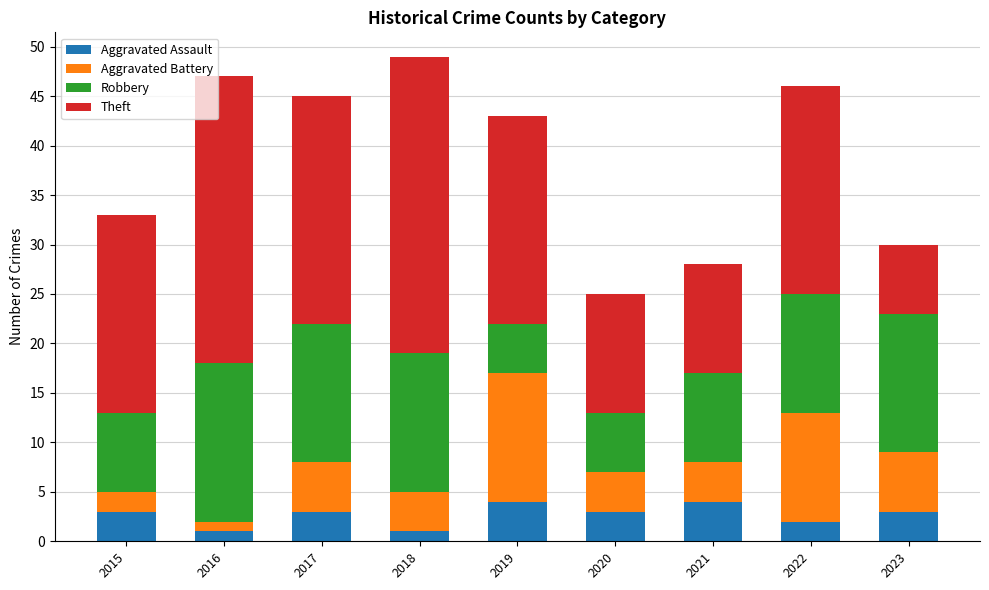

Is it true that Aggravated Assault equals 3 at 2015?

True